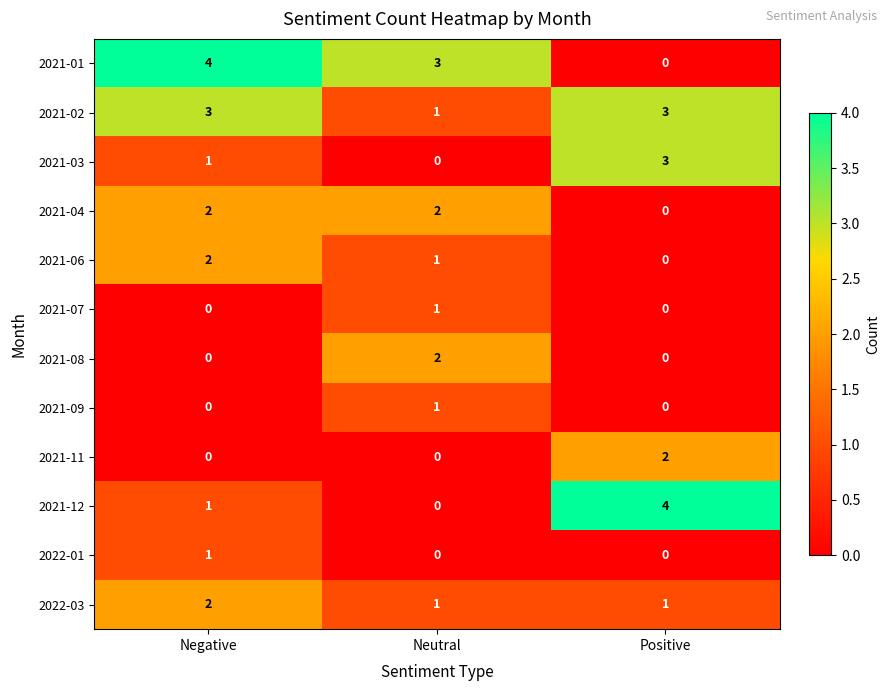

Is the value of 2021-04 at Positive greater than the value of 2021-06 at Neutral?

No